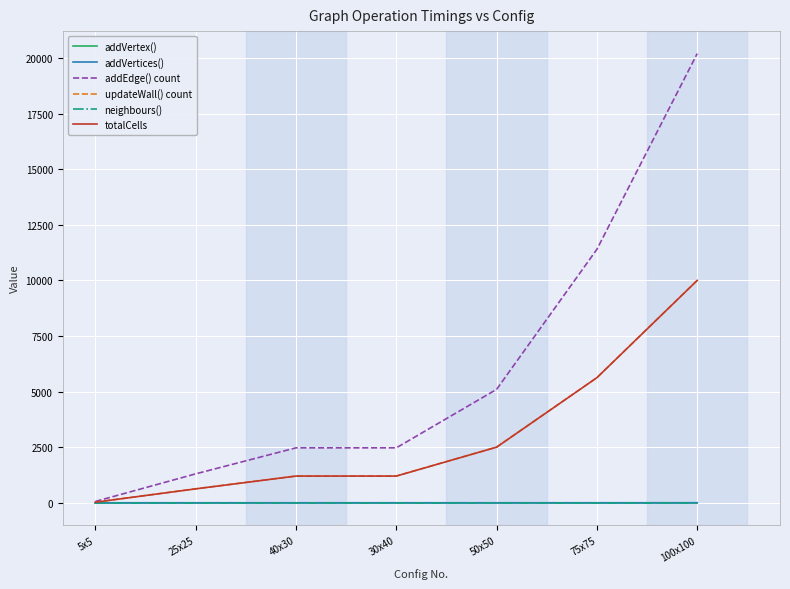

At which category is the sum across all series the highest?

100x100